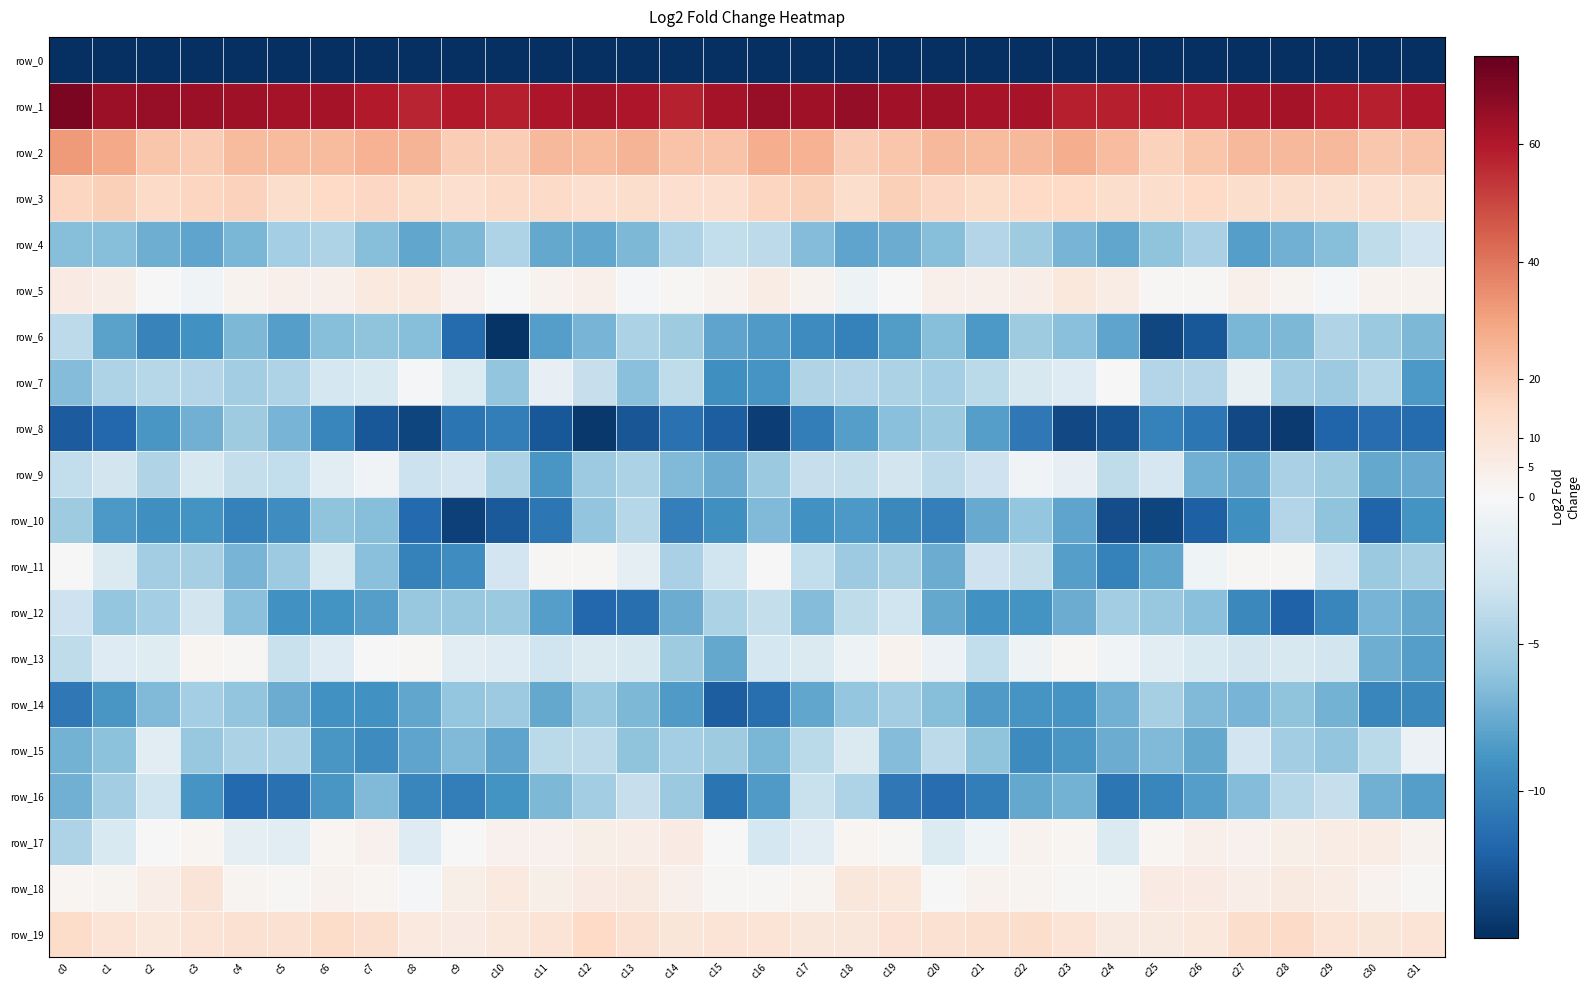

Reading right to left, extract all data points from this chart.

row_0: c31=-206.4	c30=-185.2	c29=-179.2	c28=-181.7	c27=-184.2	c26=-181.2	c25=-177.7	c24=-179.5	c23=-183.9	c22=-190.2	c21=-192.8	c20=-188.4	c19=-188.7	c18=-192.4	c17=-192.5	c16=-188.1	c15=-184.8	c14=-182.2	c13=-179.5	c12=-183.2	c11=-183.3	c10=-179.8	c9=-177.5	c8=-181.0	c7=-186.1	c6=-192.2	c5=-191.7	c4=-187.2	c3=-190.1	c2=-192.7	c1=-194.3	c0=-223.3
row_1: c31=60.8	c30=58.2	c29=59.4	c28=62.6	c27=61.2	c26=59.1	c25=58.6	c24=58.1	c23=58.0	c22=61.8	c21=61.9	c20=63.6	c19=62.9	c18=65.8	c17=63.4	c16=65.3	c15=62.6	c14=57.9	c13=60.8	c12=62.5	c11=60.8	c10=58.1	c9=59.2	c8=57.3	c7=59.4	c6=62.1	c5=62.4	c4=63.4	c3=64.2	c2=65.1	c1=64.3	c0=70.8
row_2: c31=21.1	c30=20.1	c29=24.5	c28=24.3	c27=24.4	c26=20.8	c25=17.5	c24=23.0	c23=27.1	c22=24.5	c21=24.0	c20=24.3	c19=20.7	c18=18.7	c17=26.0	c16=27.5	c15=21.6	c14=21.5	c13=25.5	c12=23.8	c11=24.2	c10=18.6	c9=18.7	c8=25.7	c7=26.3	c6=23.9	c5=24.0	c4=23.5	c3=18.9	c2=21.0	c1=28.6	c0=31.7
row_3: c31=13.1	c30=12.4	c29=12.3	c28=13.0	c27=13.3	c26=14.8	c25=13.3	c24=13.2	c23=15.2	c22=15.1	c21=13.8	c20=15.3	c19=18.0	c18=13.4	c17=17.6	c16=16.1	c15=12.4	c14=12.4	c13=12.9	c12=12.7	c11=14.1	c10=14.5	c9=12.8	c8=13.9	c7=15.5	c6=14.9	c5=13.3	c4=17.2	c3=16.1	c2=14.6	c1=18.1	c0=15.9
row_4: c31=-2.9	c30=-3.8	c29=-6.3	c28=-7.2	c27=-8.3	c26=-4.9	c25=-6.0	c24=-7.8	c23=-7.0	c22=-5.4	c21=-4.4	c20=-6.4	c19=-7.4	c18=-7.9	c17=-6.5	c16=-3.9	c15=-3.7	c14=-4.7	c13=-6.8	c12=-7.7	c11=-7.7	c10=-4.6	c9=-6.7	c8=-7.8	c7=-6.4	c6=-4.7	c5=-5.1	c4=-6.8	c3=-7.9	c2=-7.4	c1=-6.4	c0=-6.3
row_5: c31=2.8	c30=2.4	c29=-0.2	c28=1.9	c27=3.7	c26=1.1	c25=1.0	c24=5.7	c23=8.0	c22=4.9	c21=3.7	c20=3.6	c19=0.1	c18=-0.8	c17=2.8	c16=5.6	c15=2.4	c14=1.2	c13=-0.2	c12=3.5	c11=2.5	c10=0.2	c9=3.0	c8=7.3	c7=7.1	c6=3.9	c5=3.9	c4=2.5	c3=-0.5	c2=-0.0	c1=4.9	c0=6.1
row_6: c31=-6.8	c30=-5.6	c29=-4.5	c28=-6.8	c27=-6.8	c26=-12.7	c25=-13.7	c24=-7.9	c23=-6.2	c22=-5.3	c21=-8.6	c20=-6.3	c19=-8.4	c18=-10.1	c17=-9.4	c16=-8.5	c15=-7.9	c14=-5.3	c13=-4.8	c12=-7.0	c11=-8.2	c10=-14.7	c9=-11.5	c8=-6.4	c7=-6.0	c6=-6.4	c5=-8.3	c4=-6.7	c3=-9.1	c2=-10.0	c1=-8.0	c0=-3.9
row_7: c31=-8.7	c30=-4.3	c29=-5.4	c28=-5.2	c27=-1.1	c26=-4.4	c25=-4.4	c24=0.1	c23=-2.0	c22=-2.4	c21=-4.0	c20=-5.1	c19=-4.7	c18=-4.4	c17=-4.6	c16=-8.9	c15=-9.2	c14=-3.9	c13=-6.2	c12=-3.5	c11=-1.3	c10=-5.9	c9=-2.1	c8=-0.3	c7=-2.3	c6=-2.7	c5=-4.6	c4=-5.2	c3=-4.4	c2=-4.3	c1=-4.7	c0=-6.5
row_8: c31=-11.5	c30=-11.4	c29=-12.0	c28=-14.3	c27=-13.5	c26=-10.9	c25=-10.2	c24=-13.1	c23=-13.5	c22=-10.7	c21=-8.2	c20=-5.5	c19=-6.3	c18=-8.3	c17=-10.4	c16=-14.1	c15=-12.3	c14=-11.2	c13=-12.9	c12=-14.5	c11=-12.7	c10=-10.3	c9=-11.0	c8=-13.8	c7=-12.7	c6=-9.8	c5=-7.0	c4=-5.3	c3=-7.1	c2=-8.7	c1=-11.7	c0=-12.5
row_9: c31=-7.6	c30=-7.7	c29=-5.3	c28=-4.9	c27=-7.6	c26=-7.2	c25=-2.5	c24=-3.8	c23=-1.3	c22=-0.5	c21=-3.1	c20=-3.9	c19=-2.7	c18=-3.6	c17=-3.5	c16=-5.5	c15=-7.5	c14=-6.7	c13=-4.8	c12=-5.4	c11=-8.8	c10=-4.7	c9=-2.8	c8=-3.2	c7=-0.5	c6=-1.6	c5=-3.7	c4=-3.6	c3=-2.4	c2=-4.5	c1=-2.8	c0=-3.7
row_10: c31=-9.0	c30=-12.0	c29=-6.0	c28=-4.4	c27=-9.1	c26=-12.2	c25=-13.8	c24=-13.2	c23=-8.0	c22=-5.7	c21=-7.5	c20=-10.2	c19=-9.7	c18=-8.6	c17=-9.1	c16=-6.7	c15=-9.1	c14=-10.2	c13=-4.2	c12=-5.9	c11=-10.8	c10=-12.6	c9=-14.1	c8=-11.7	c7=-6.4	c6=-6.0	c5=-9.3	c4=-10.1	c3=-9.0	c2=-9.2	c1=-8.6	c0=-5.4
row_11: c31=-5.0	c30=-5.5	c29=-3.0	c28=0.8	c27=0.8	c26=-0.6	c25=-7.8	c24=-10.1	c23=-8.3	c22=-3.5	c21=-3.1	c20=-7.5	c19=-5.0	c18=-5.4	c17=-3.6	c16=0.4	c15=-3.0	c14=-4.9	c13=-1.5	c12=1.2	c11=0.7	c10=-2.9	c9=-9.4	c8=-10.2	c7=-6.3	c6=-2.3	c5=-5.4	c4=-7.0	c3=-4.9	c2=-5.2	c1=-2.2	c0=0.4
row_12: c31=-7.7	c30=-6.9	c29=-9.8	c28=-12.1	c27=-9.7	c26=-6.3	c25=-5.7	c24=-5.3	c23=-7.5	c22=-9.0	c21=-9.1	c20=-7.7	c19=-3.0	c18=-3.8	c17=-6.5	c16=-3.6	c15=-4.8	c14=-7.4	c13=-11.4	c12=-11.8	c11=-8.3	c10=-5.5	c9=-5.7	c8=-5.7	c7=-8.3	c6=-8.9	c5=-9.0	c4=-6.3	c3=-2.8	c2=-5.1	c1=-5.8	c0=-3.1
row_13: c31=-8.2	c30=-7.4	c29=-2.7	c28=-2.4	c27=-2.7	c26=-2.3	c25=-1.6	c24=-0.5	c23=0.8	c22=-0.7	c21=-3.7	c20=-0.8	c19=2.4	c18=-0.8	c17=-2.2	c16=-2.7	c15=-7.7	c14=-5.3	c13=-2.4	c12=-2.2	c11=-2.9	c10=-1.9	c9=-1.6	c8=0.7	c7=0.5	c6=-1.9	c5=-3.3	c4=0.8	c3=1.4	c2=-1.9	c1=-1.9	c0=-3.9
row_14: c31=-9.6	c30=-9.7	c29=-7.1	c28=-6.1	c27=-7.0	c26=-6.6	c25=-5.0	c24=-7.3	c23=-8.9	c22=-8.9	c21=-8.5	c20=-6.3	c19=-5.2	c18=-5.8	c17=-7.8	c16=-11.3	c15=-12.3	c14=-8.5	c13=-6.8	c12=-5.7	c11=-7.7	c10=-5.5	c9=-5.8	c8=-7.8	c7=-9.0	c6=-9.1	c5=-7.4	c4=-6.0	c3=-5.1	c2=-6.7	c1=-8.7	c0=-10.8
row_15: c31=-0.8	c30=-4.0	c29=-5.9	c28=-5.2	c27=-2.8	c26=-7.6	c25=-6.6	c24=-7.5	c23=-8.8	c22=-9.5	c21=-6.0	c20=-4.0	c19=-6.5	c18=-2.1	c17=-4.1	c16=-6.8	c15=-5.4	c14=-5.1	c13=-6.1	c12=-4.0	c11=-4.0	c10=-7.9	c9=-6.6	c8=-7.9	c7=-9.4	c6=-8.7	c5=-4.8	c4=-4.7	c3=-5.7	c2=-1.7	c1=-6.1	c0=-7.1
row_16: c31=-8.2	c30=-7.2	c29=-3.5	c28=-4.3	c27=-6.5	c26=-8.2	c25=-9.8	c24=-10.8	c23=-7.1	c22=-7.7	c21=-10.4	c20=-11.5	c19=-10.8	c18=-4.6	c17=-3.3	c16=-8.5	c15=-11.0	c14=-5.6	c13=-3.4	c12=-5.3	c11=-6.7	c10=-9.0	c9=-10.4	c8=-9.8	c7=-6.6	c6=-8.8	c5=-11.2	c4=-11.7	c3=-8.8	c2=-3.0	c1=-5.2	c0=-7.2
row_17: c31=2.6	c30=5.5	c29=5.5	c28=4.4	c27=3.5	c26=3.9	c25=1.6	c24=-2.2	c23=1.3	c22=2.5	c21=-0.6	c20=-2.1	c19=1.0	c18=1.3	c17=-1.5	c16=-2.7	c15=0.5	c14=6.1	c13=4.7	c12=4.2	c11=3.4	c10=3.5	c9=0.0	c8=-2.0	c7=3.0	c6=1.3	c5=-1.7	c4=-1.4	c3=1.7	c2=0.1	c1=-2.3	c0=-4.7
row_18: c31=1.1	c30=2.8	c29=5.4	c28=6.8	c27=5.1	c26=6.3	c25=6.0	c24=0.9	c23=0.8	c22=2.2	c21=2.4	c20=0.4	c19=7.7	c18=8.3	c17=2.0	c16=0.8	c15=1.0	c14=3.7	c13=6.4	c12=6.2	c11=4.6	c10=7.2	c9=4.2	c8=-0.2	c7=1.7	c6=2.8	c5=1.2	c4=2.2	c3=9.7	c2=5.2	c1=2.1	c0=1.7
row_19: c31=10.1	c30=8.9	c29=10.3	c28=14.4	c27=13.1	c26=8.0	c25=7.0	c24=6.5	c23=10.4	c22=13.3	c21=12.1	c20=11.4	c19=10.7	c18=8.7	c17=8.3	c16=10.5	c15=10.3	c14=8.9	c13=11.6	c12=15.2	c11=10.3	c10=7.8	c9=6.3	c8=7.5	c7=12.0	c6=13.5	c5=11.4	c4=11.5	c3=10.1	c2=7.8	c1=10.1	c0=13.7